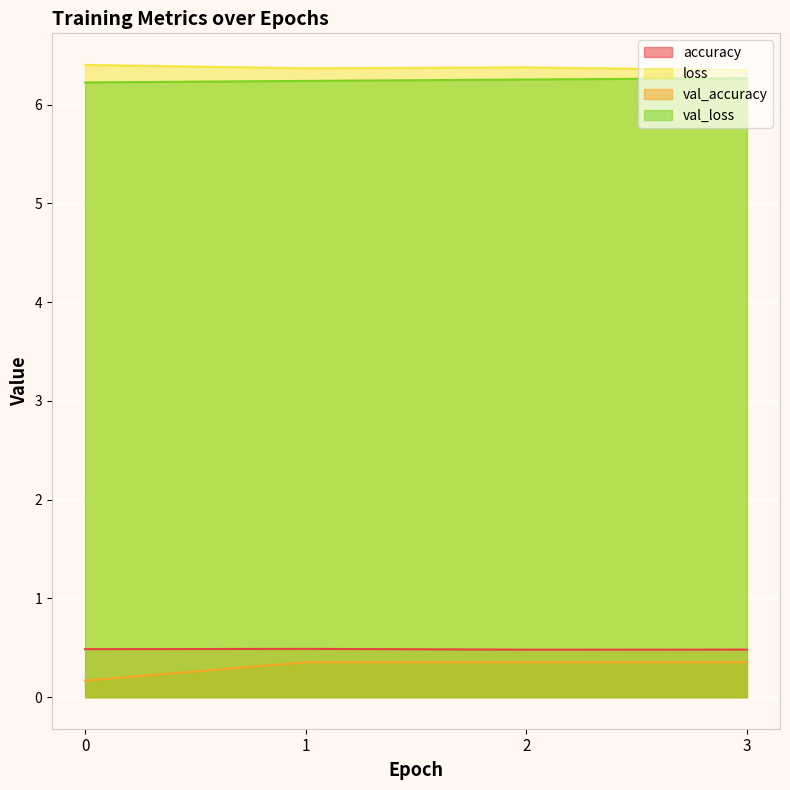

Reading left to right, what are all the values shown in this chart?

accuracy: 0.5	0.5	0.5	0.5
loss: 6.4	6.4	6.4	6.3
val_accuracy: 0.2	0.4	0.4	0.4
val_loss: 6.2	6.2	6.3	6.3